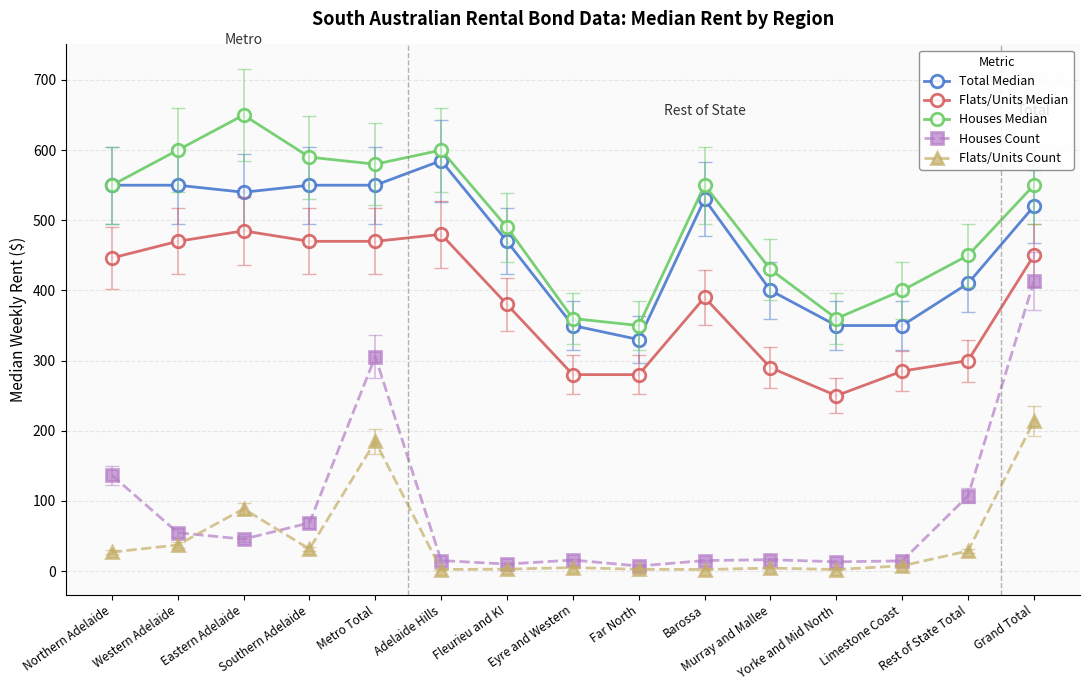

Which label corresponds to the largest value in the chart?

Eastern Adelaide